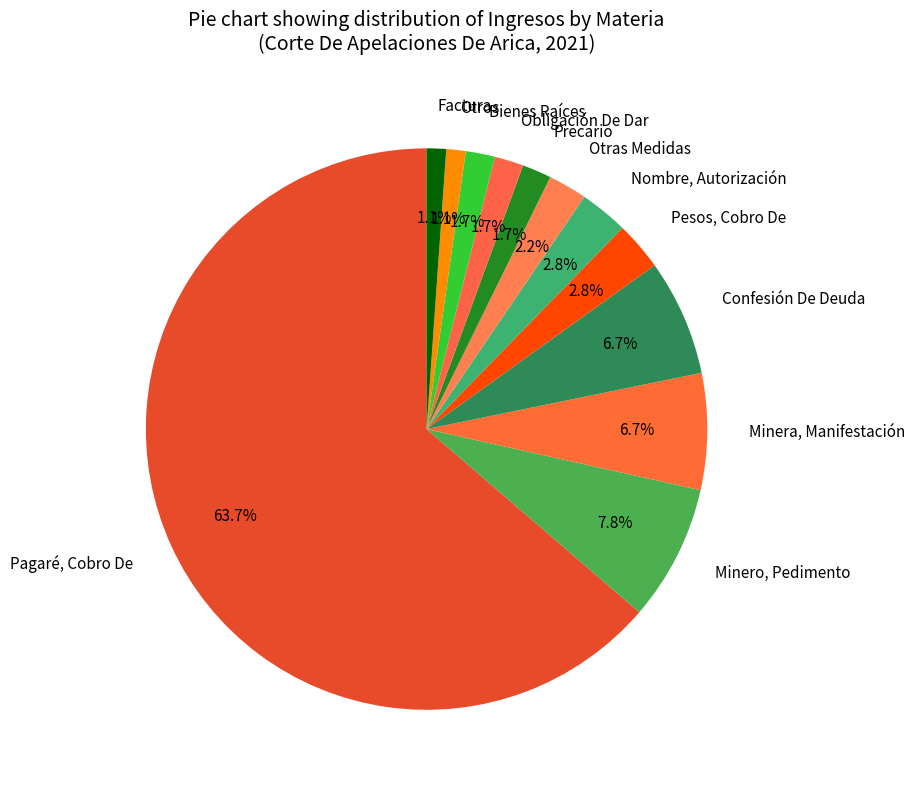

Is Pesos, Cobro De the majority of the pie?

No